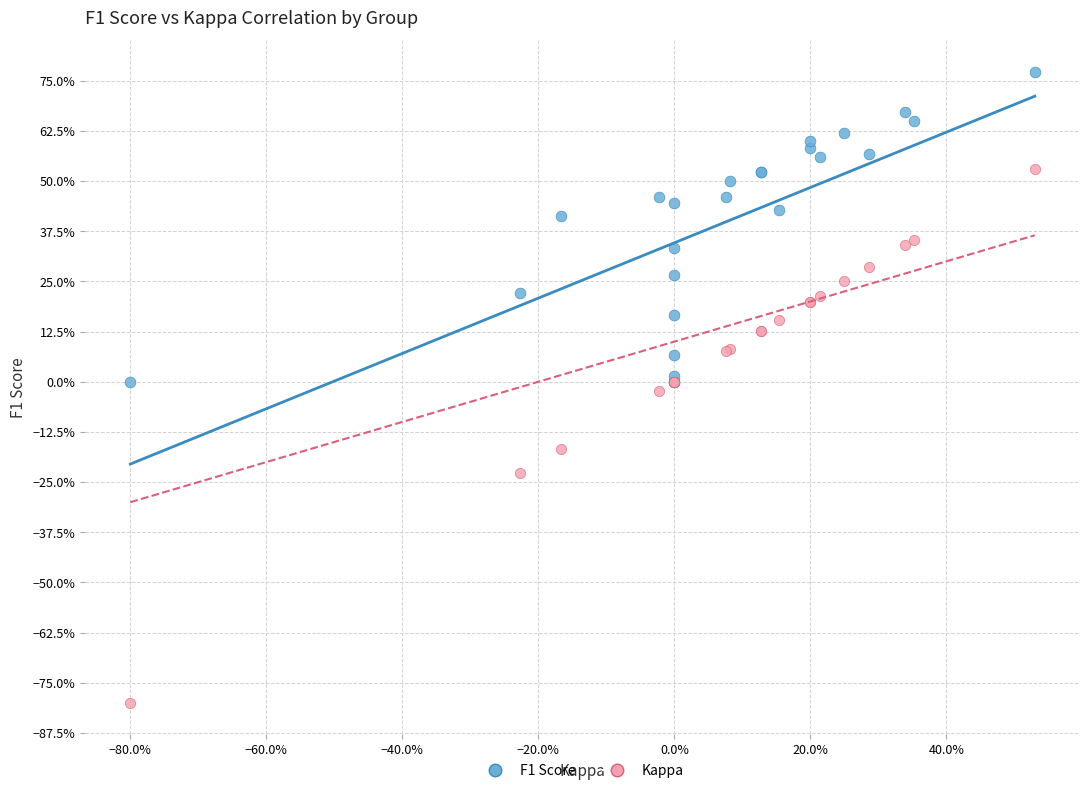

What are all the series names shown in the legend?

F1 Score, Kappa